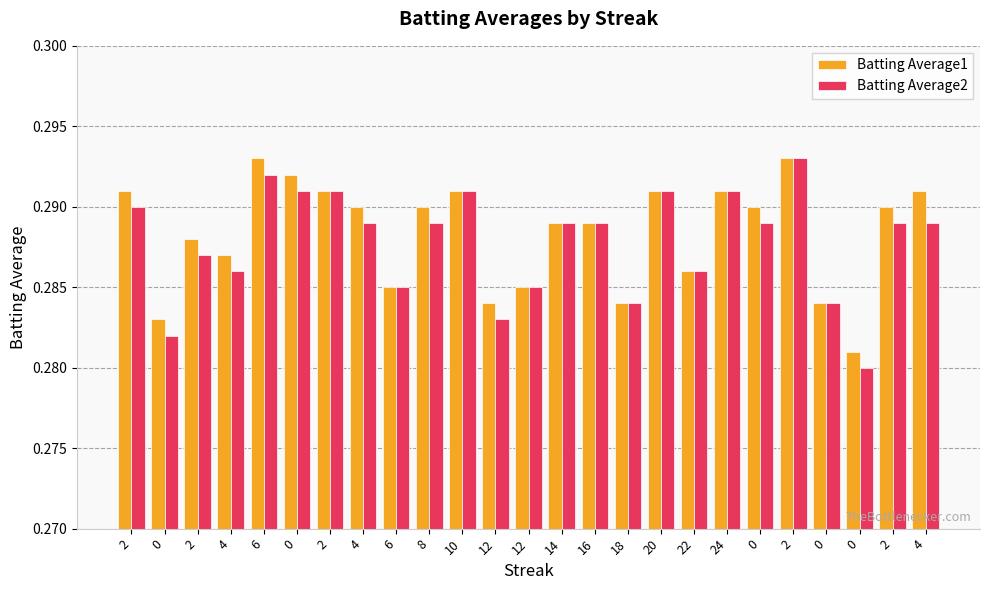

What are all the series names shown in the legend?

Batting Average1, Batting Average2